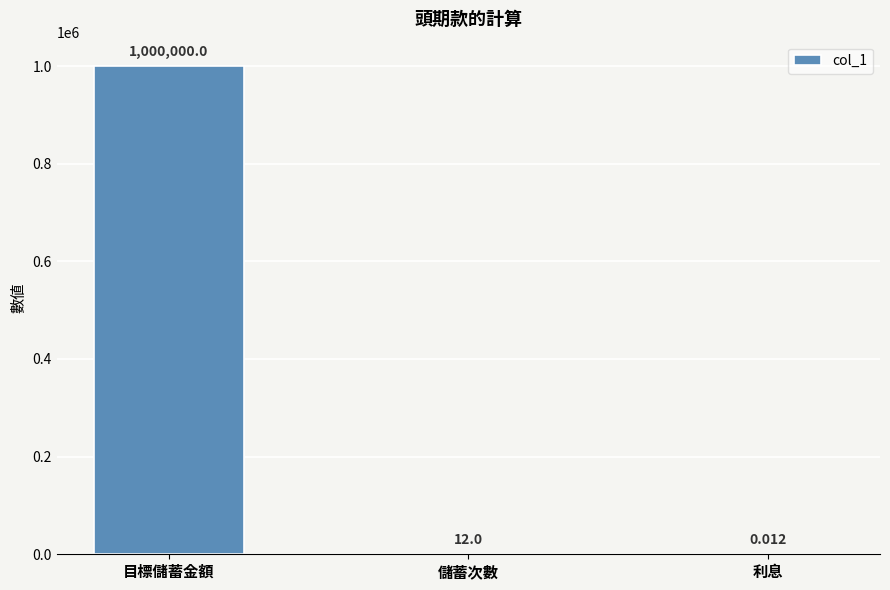

Which has a higher value, 利息 or 目標儲蓄金額?

目標儲蓄金額